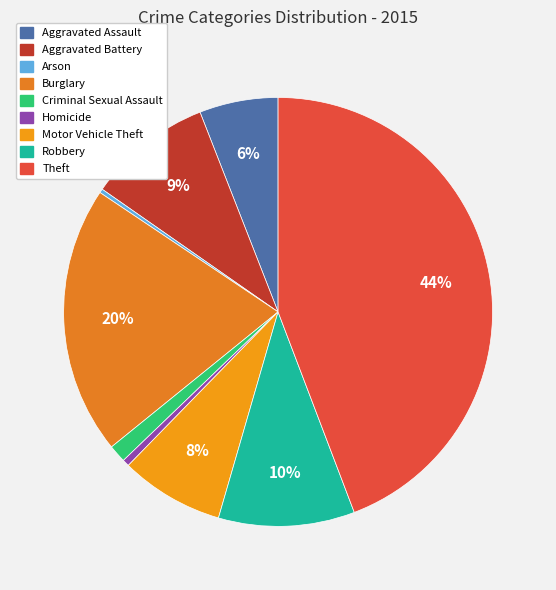

How many segments does this pie chart have?

9